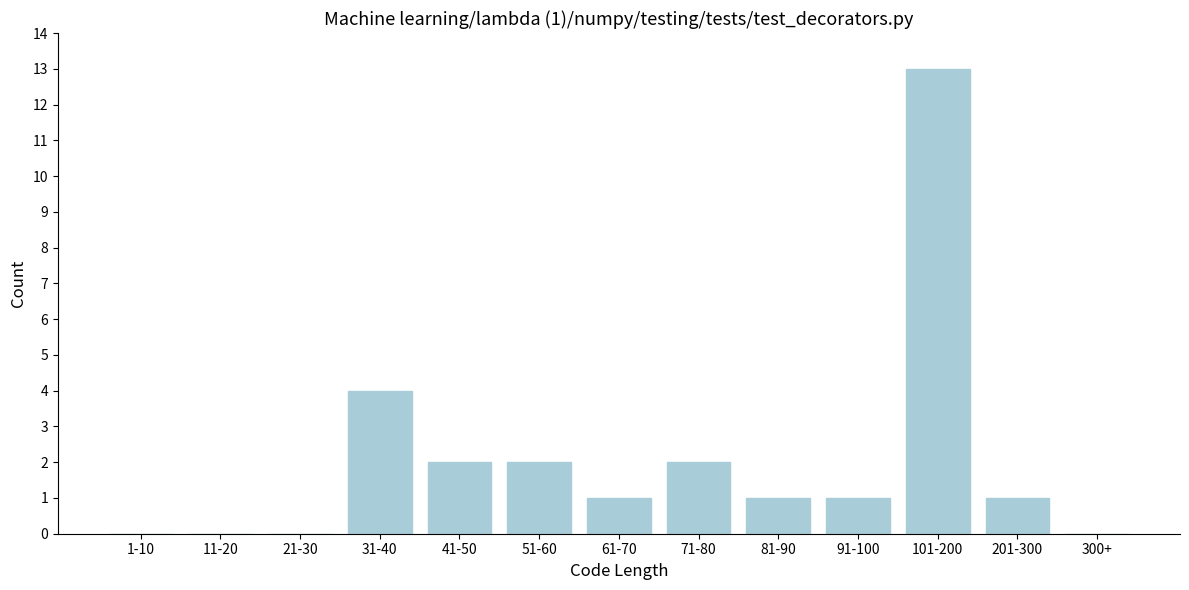

Reading left to right, what are all the values shown in this chart?

1-10=0	11-20=0	21-30=0	31-40=4	41-50=2	51-60=2	61-70=1	71-80=2	81-90=1	91-100=1	101-200=13	201-300=1	300+=0